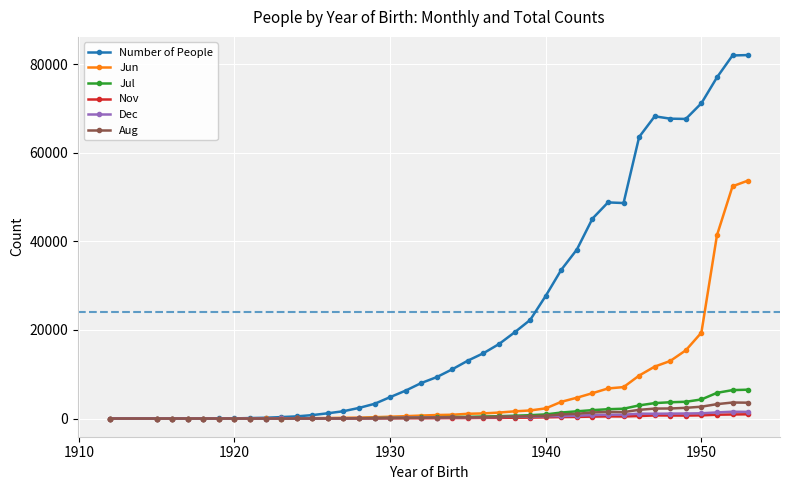

What is the greatest value displayed?

82066